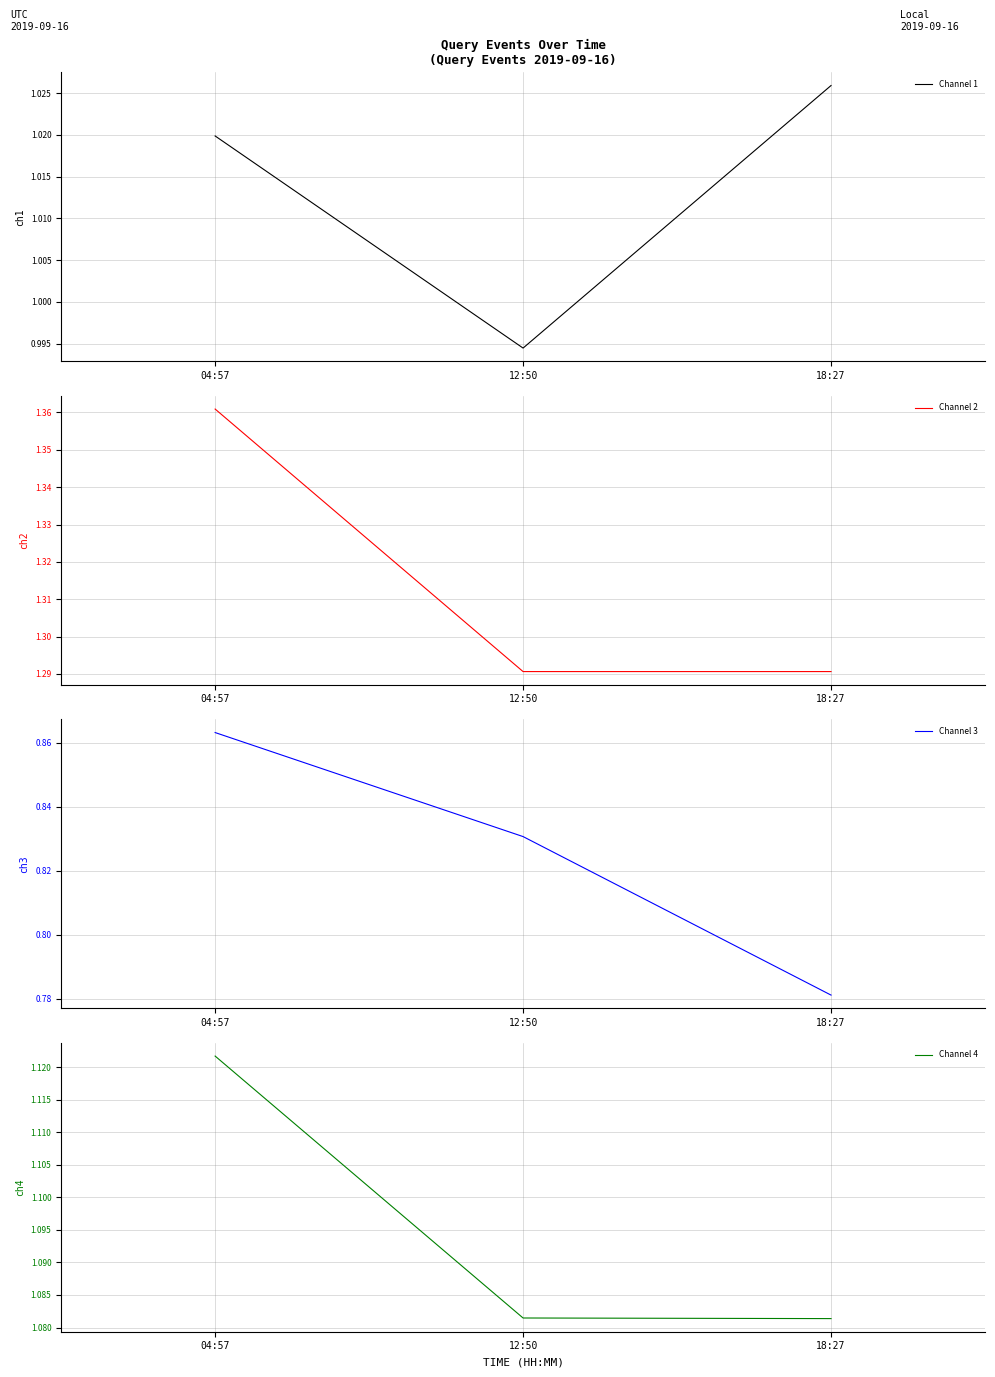

The Channel 2 series shows 1.3 at 18:27. True or false?

True